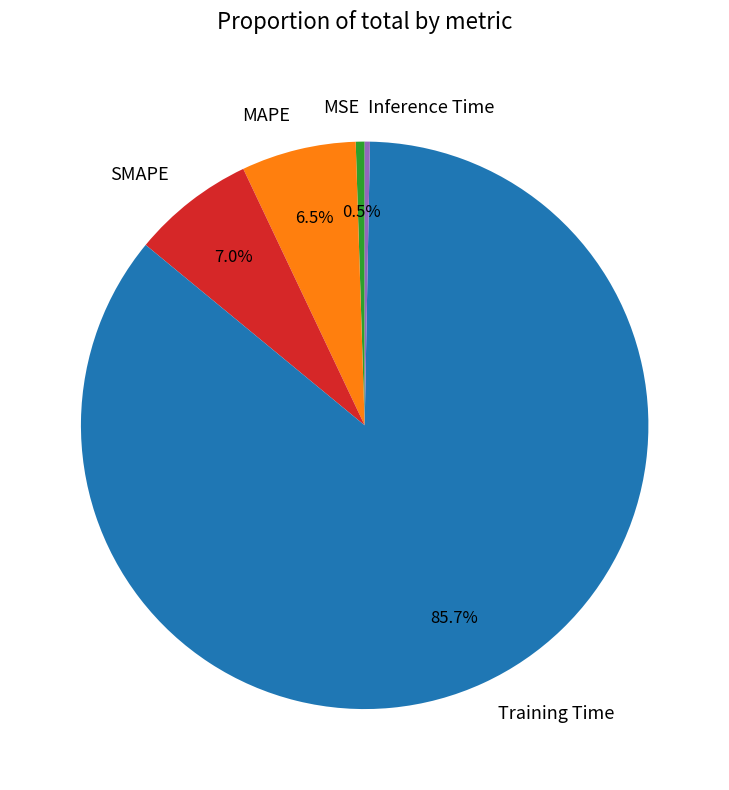

Is it true that Training Time is 86% of the pie?

True